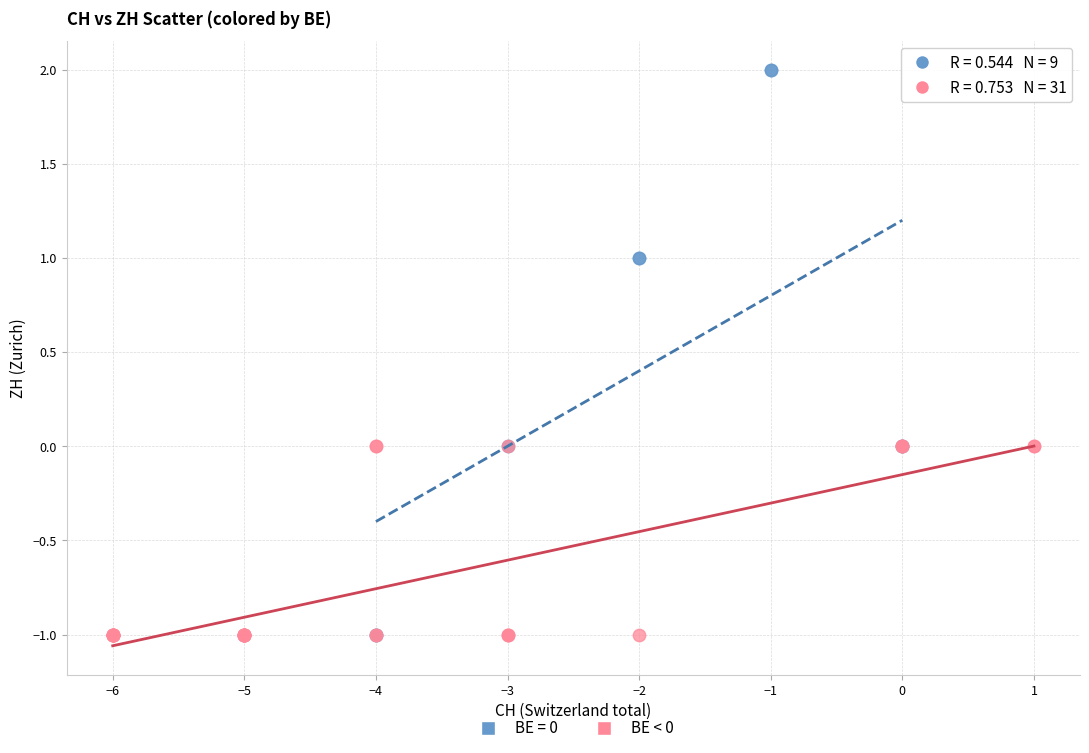

Which series has the largest Y range (max minus min)?

BE = 0